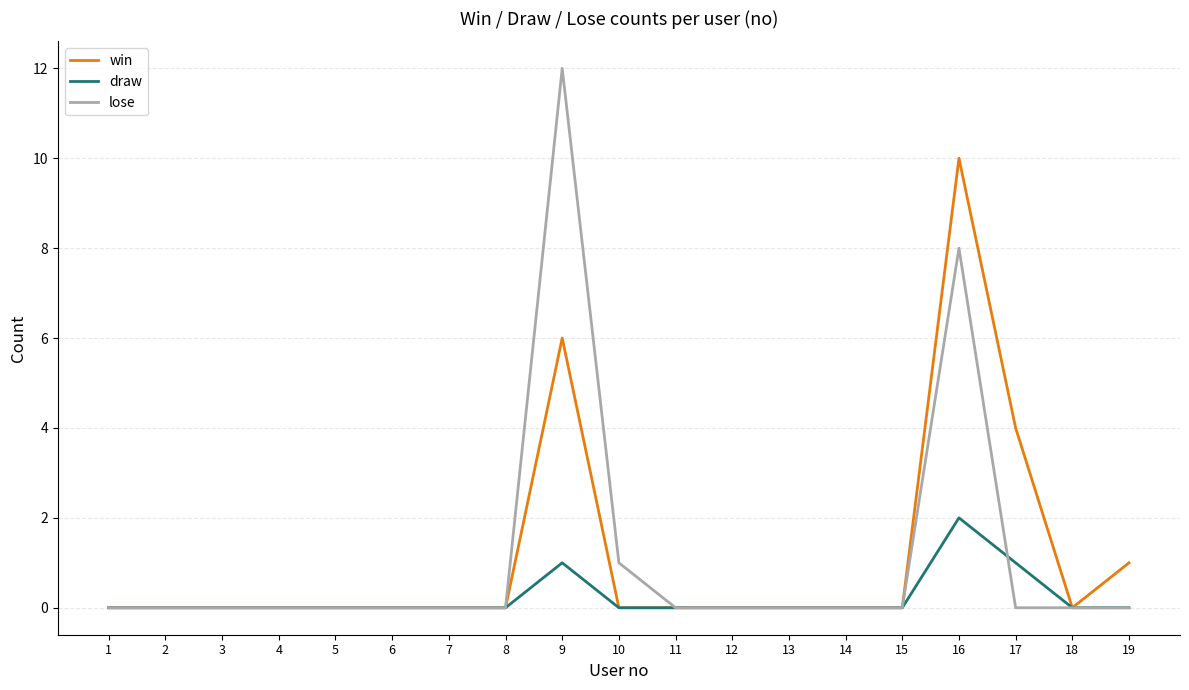

Reading left to right, transcribe all the data shown in this chart.

win: 0	0	0	0	0	0	0	0	6	0	0	0	0	0	0	10	4	0	1
draw: 0	0	0	0	0	0	0	0	1	0	0	0	0	0	0	2	1	0	0
lose: 0	0	0	0	0	0	0	0	12	1	0	0	0	0	0	8	0	0	0